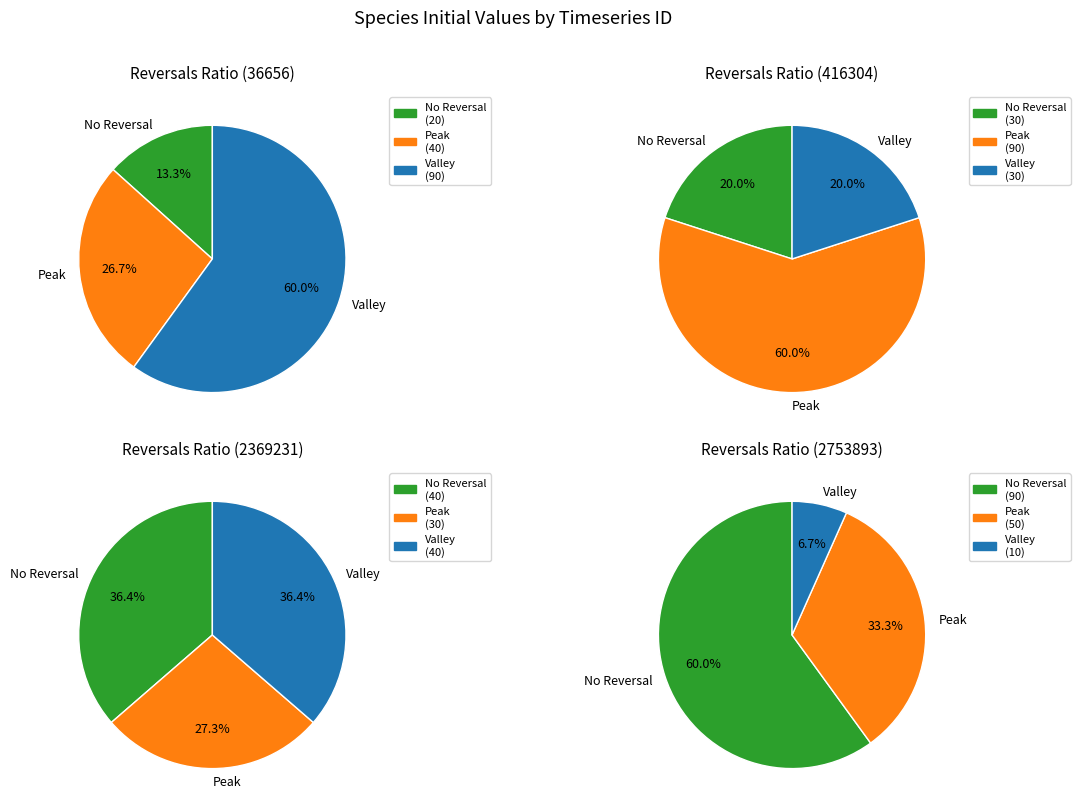

Which slice is the largest?

2753893